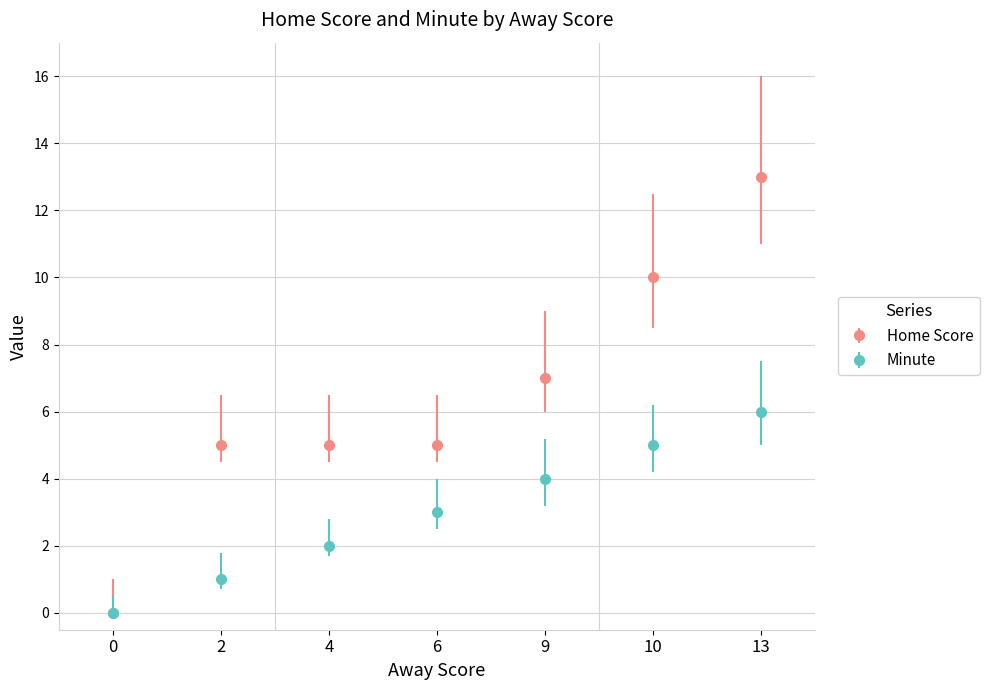

Which series changed the most between 4 and 13?

Home Score